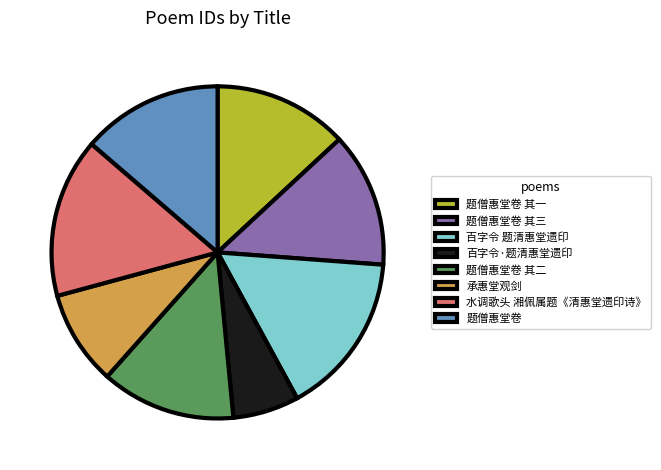

True or false: 题僧惠堂卷 其三 accounts for 7% of the total.

False